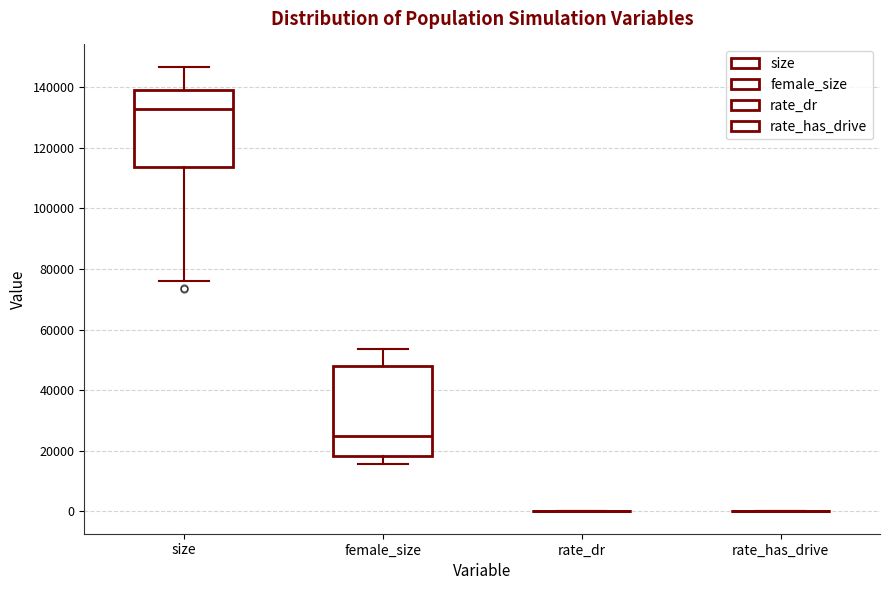

Comparing the boxes themselves (not the whiskers), which one is the tallest?

female_size